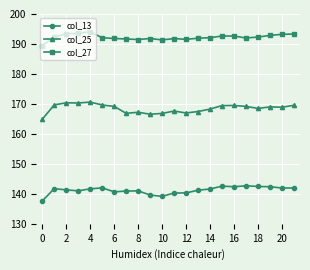

What is the greatest value displayed?

194.1